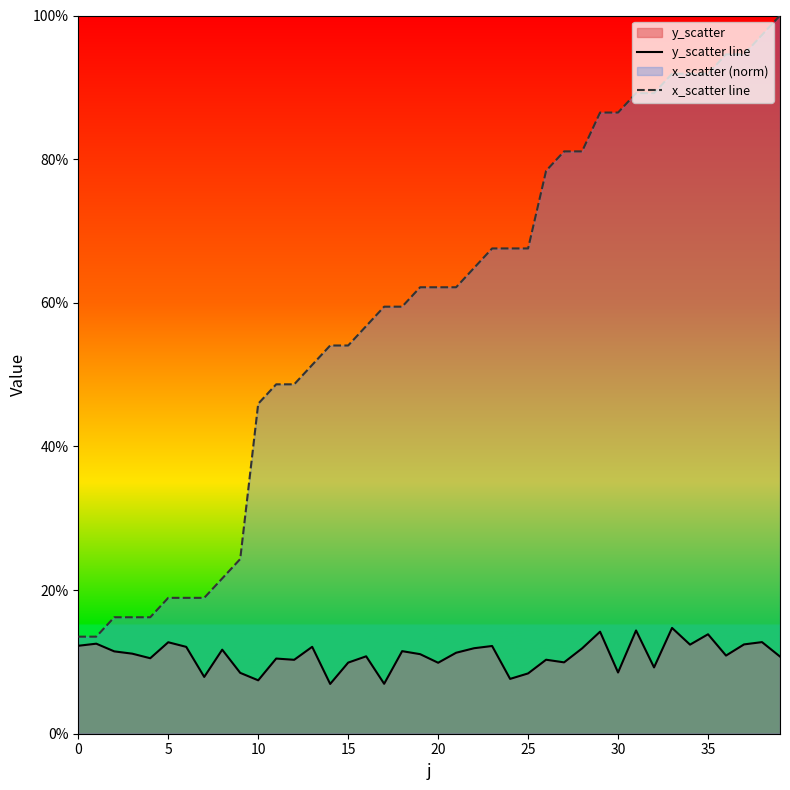

What is the sum of the y_scatter line values at 23 and 9?

0.2